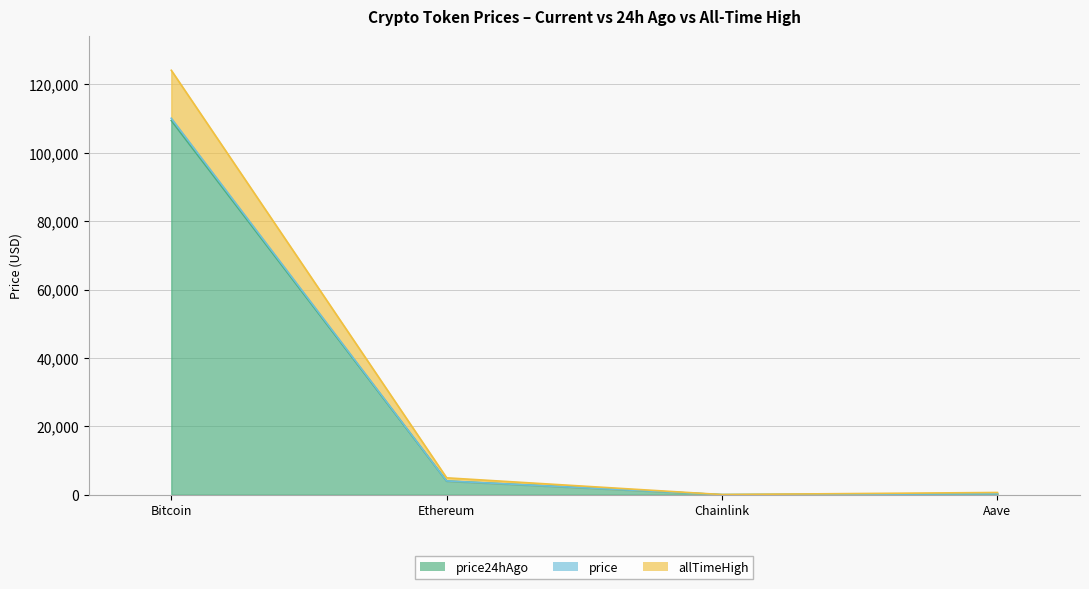

What is the difference between the maximum and minimum values in the Chainlink series?

0.3